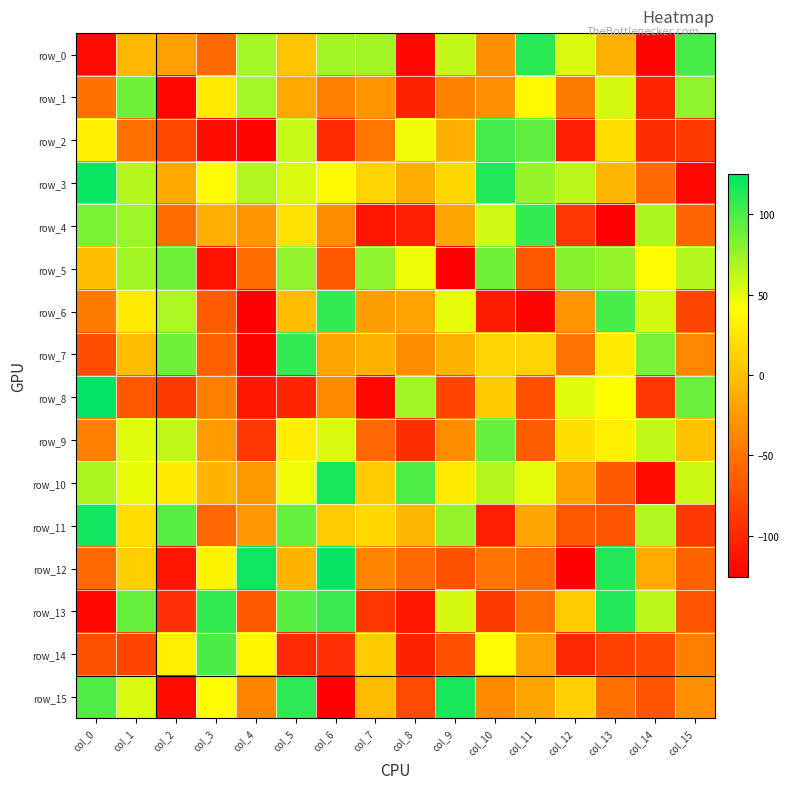

Rank the series by their maximum value, from lowest to highest.

row_1, row_5, row_9, row_14, row_2, row_4, row_6, row_7, row_0, row_13, row_15, row_10, row_11, row_3, row_12, row_8